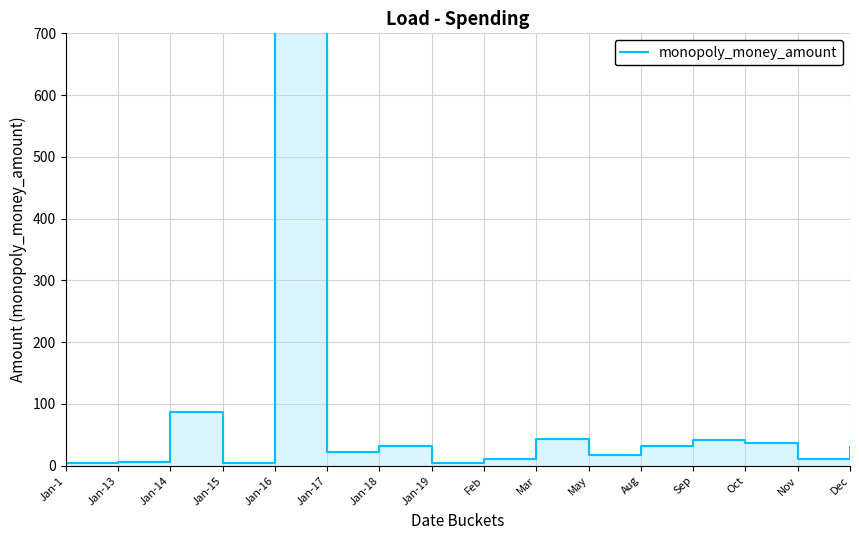

How many lines are shown in the chart?

1